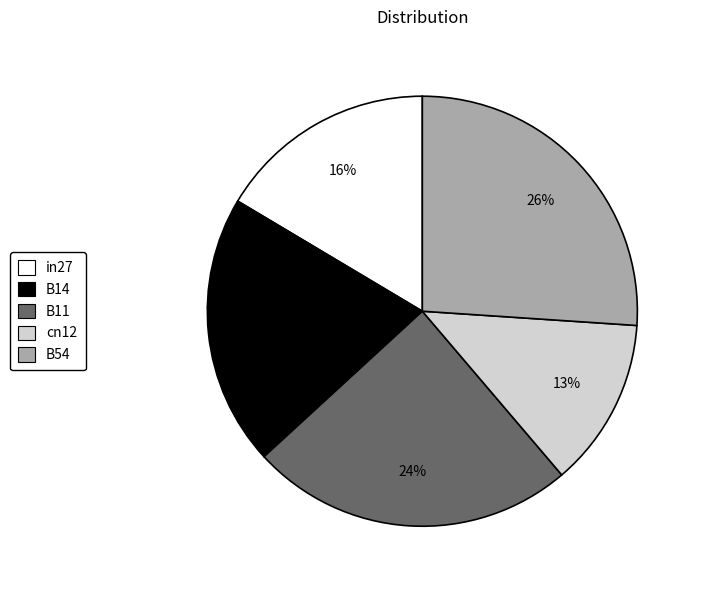

Which has a higher value, B54 or in27?

B54